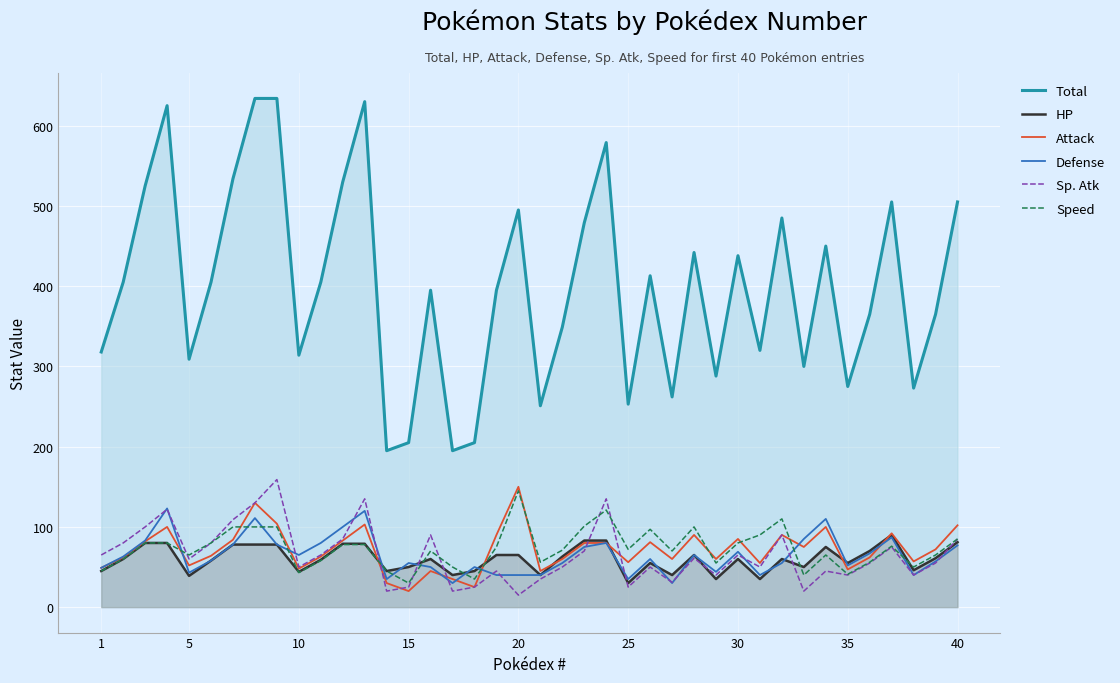

What is the spread (max minus min) of values at 5?

270